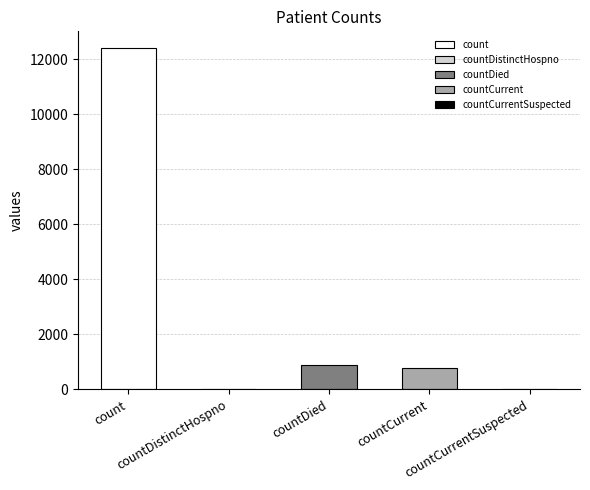

Which category has the lowest value across all series?

countDistinctHospno